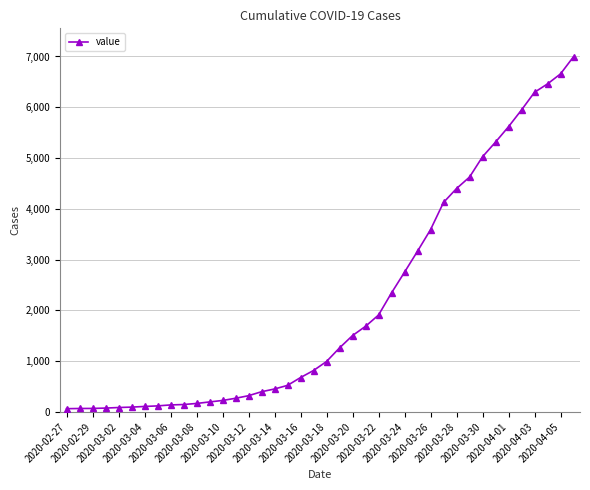

What is the difference between the maximum and second lowest values?

6927